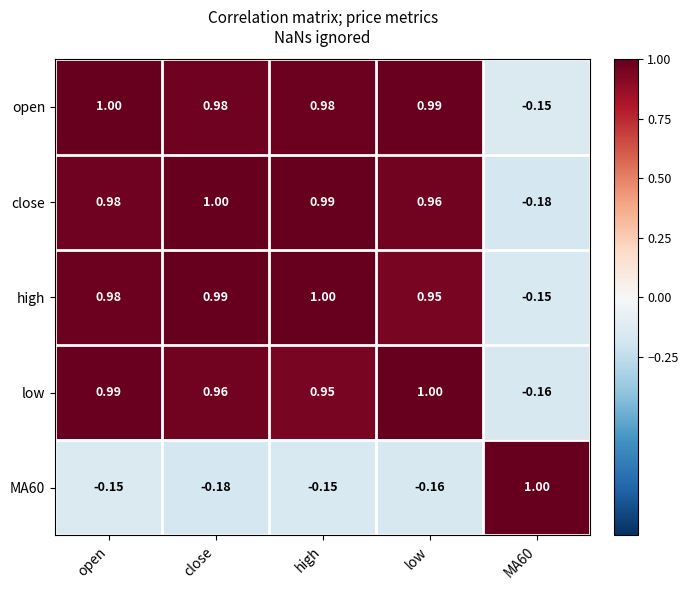

How many series are shown in this chart?

5